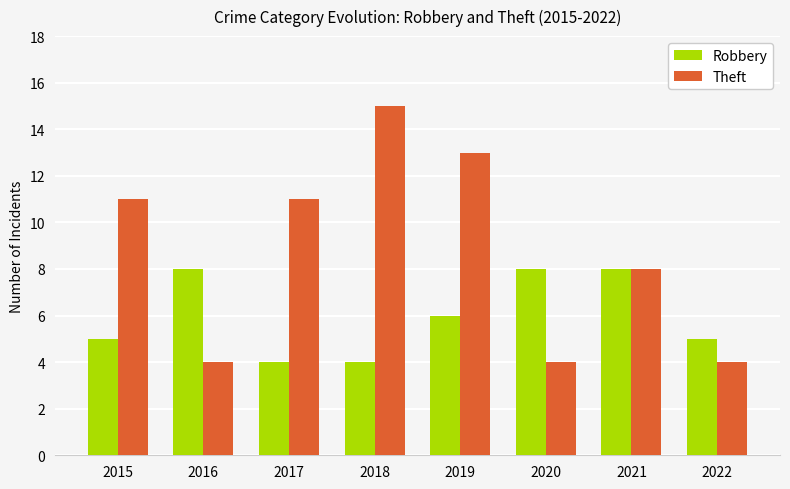

What is the difference between the maximum and second lowest values in the Theft series?

11